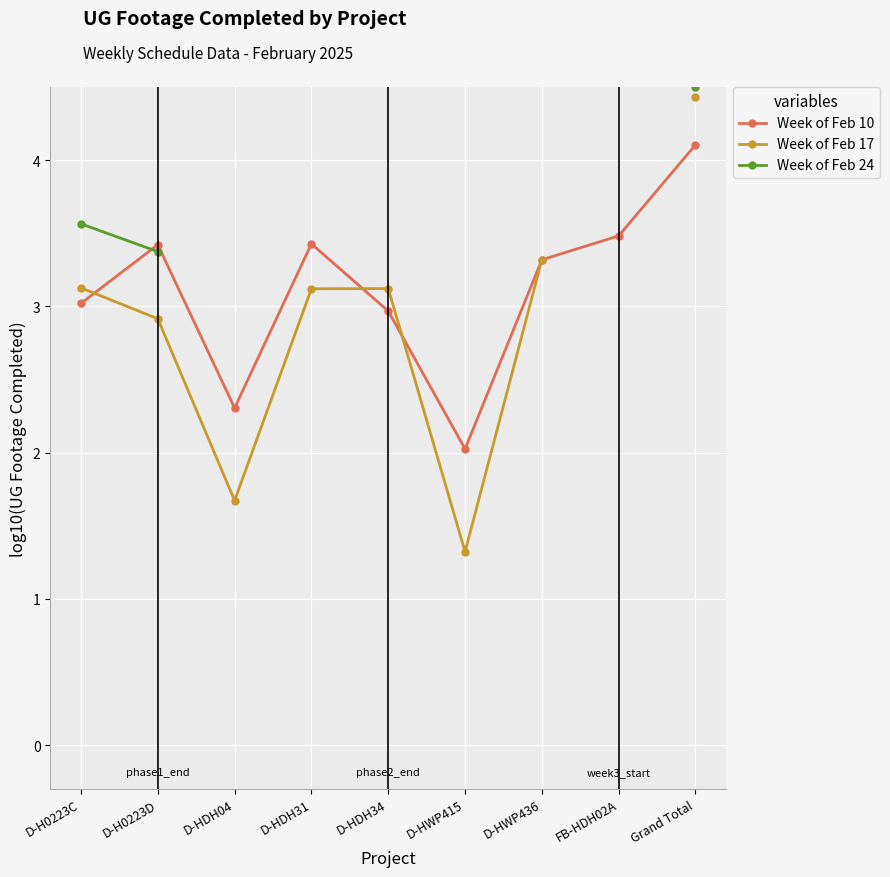

Which series has the largest total across all categories?

Week of Feb 10